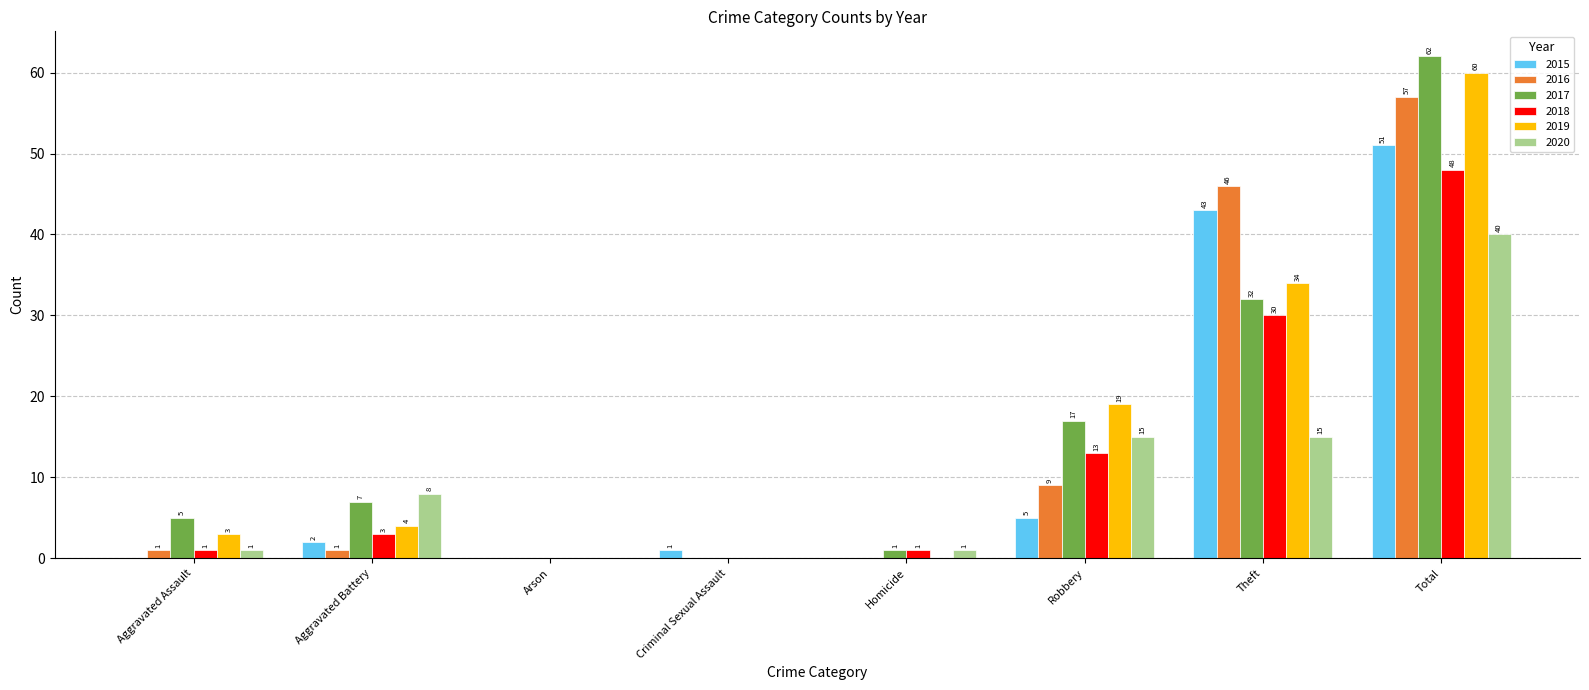

True or false: 2017 has a value of 0 at Criminal Sexual Assault.

True